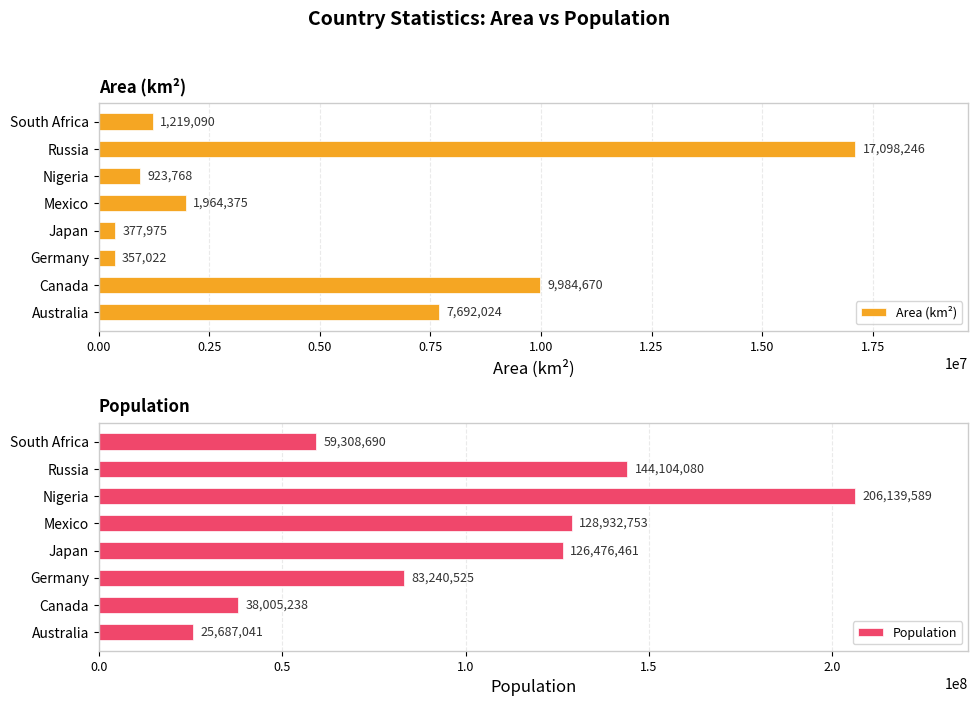

Which series has the largest total across all categories?

Population